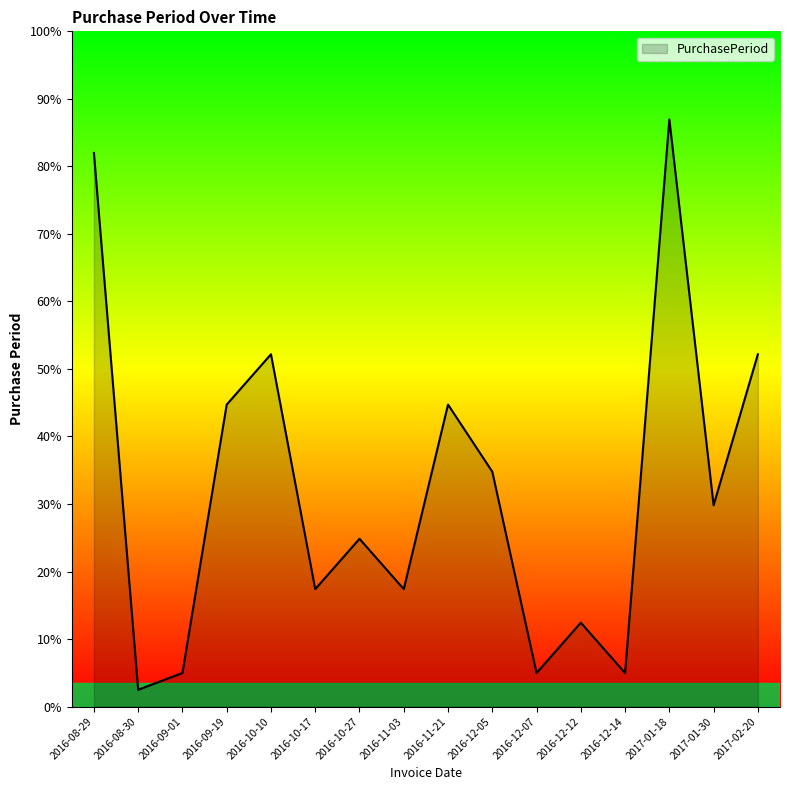

At which category does the chart reach its minimum across all series?

2016-08-30